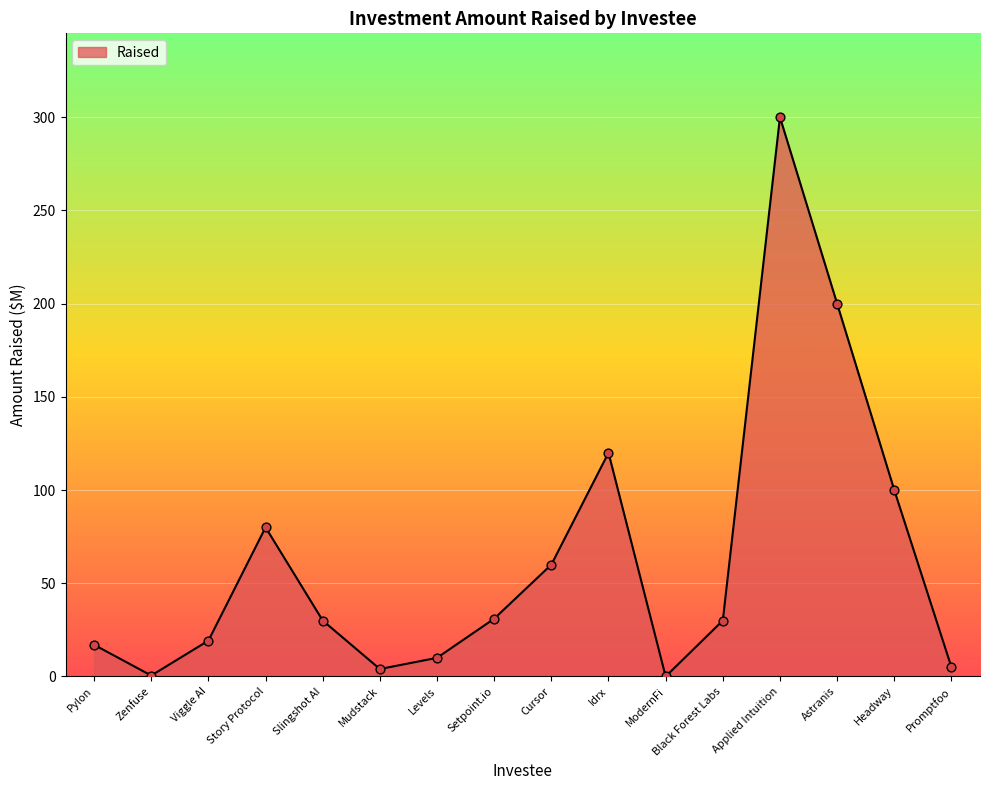

What is the change in value from Applied Intuition to Headway?

-200.0